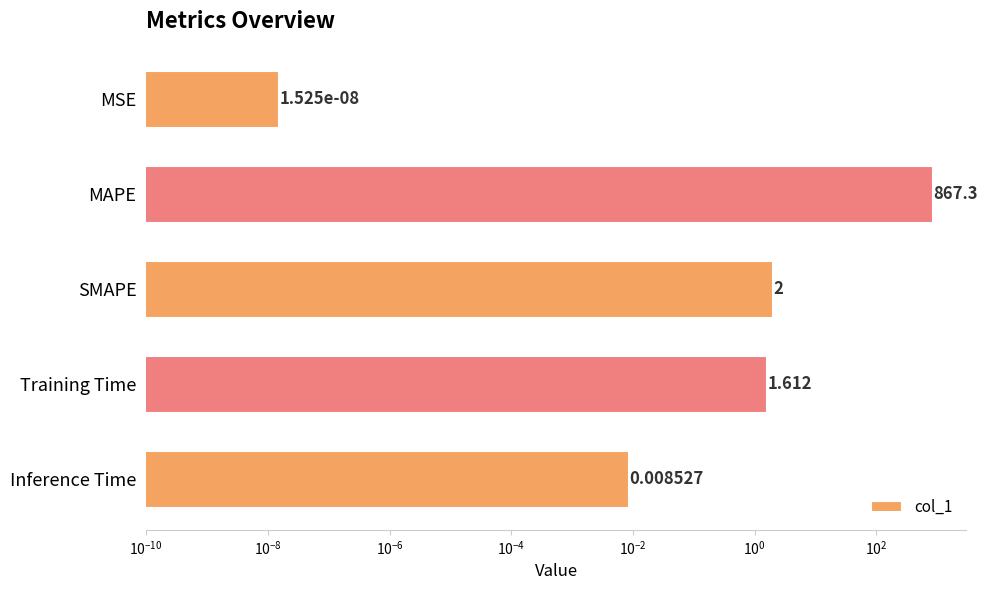

What is the difference between the second highest and second lowest values?

2.0